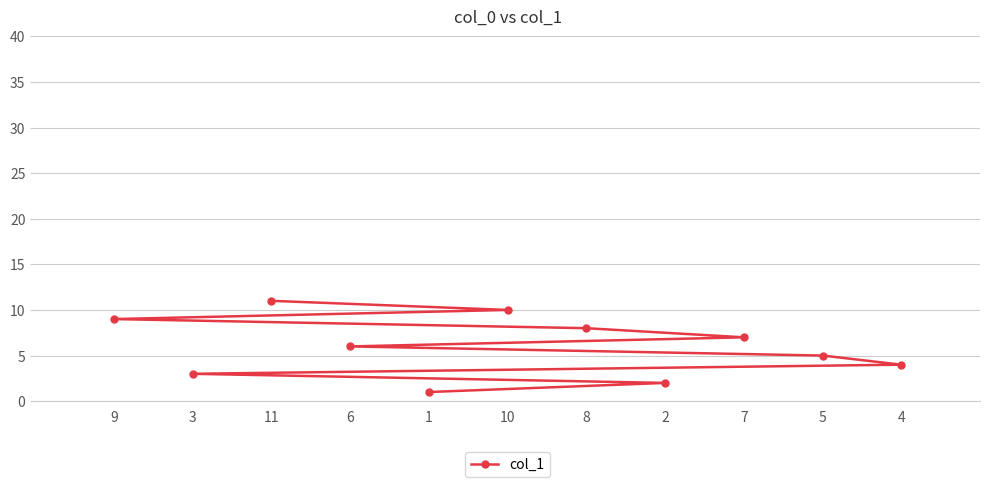

What is the difference between the values at 3 and 7?

4